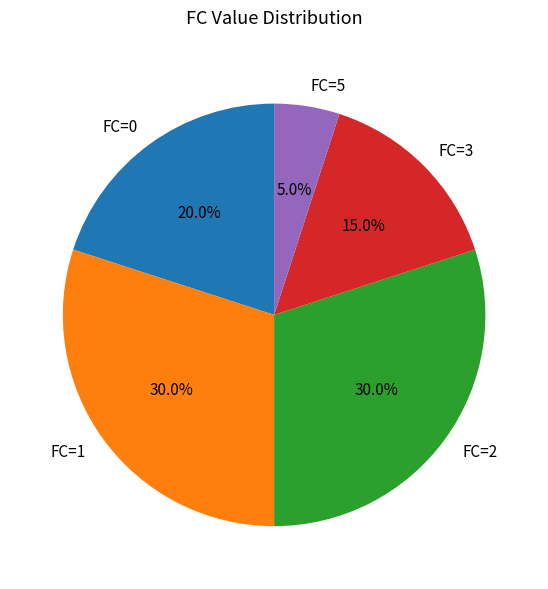

What is the total percentage of FC=0 and FC=3?

35.0%